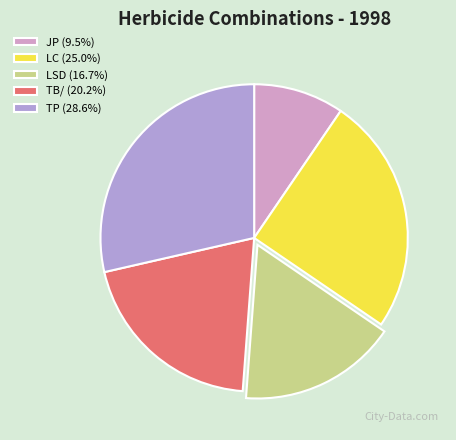

What percentage is the TB/ slice, to the nearest percent?

20%